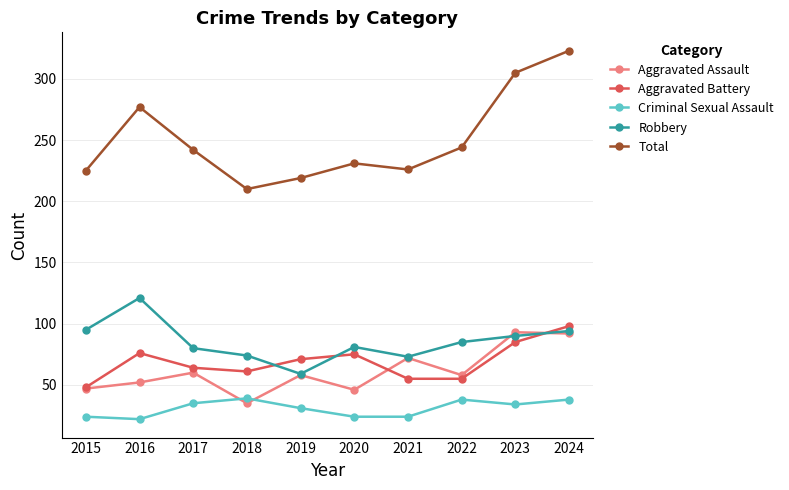

At which category is the sum across all series the highest?

2024